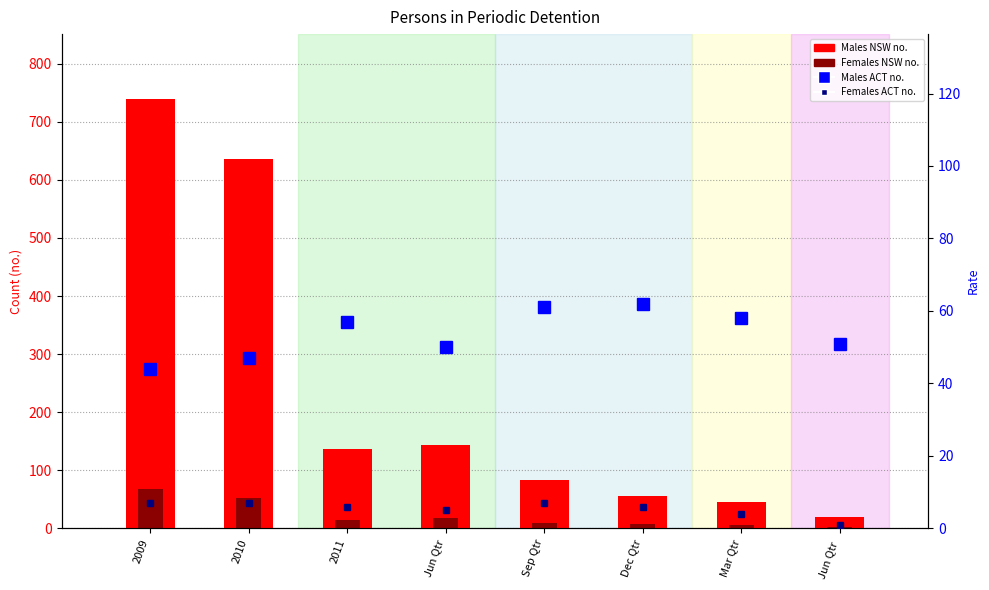

Reading left to right, transcribe all the data shown in this chart.

Males NSW no.: 2009=740	2010=636	2011=136	Jun Qtr=144	Sep Qtr=83	Dec Qtr=56	Mar Qtr=45	Jun Qtr =20
Females NSW no.: 2009=67	2010=53	2011=15	Jun Qtr=17	Sep Qtr=9	Dec Qtr=7	Mar Qtr=6	Jun Qtr =2
Males ACT no.: 2009=44	2010=47	2011=57	Jun Qtr=50	Sep Qtr=61	Dec Qtr=62	Mar Qtr=58	Jun Qtr =51
Females ACT no.: 2009=7	2010=7	2011=6	Jun Qtr=5	Sep Qtr=7	Dec Qtr=6	Mar Qtr=4	Jun Qtr =1